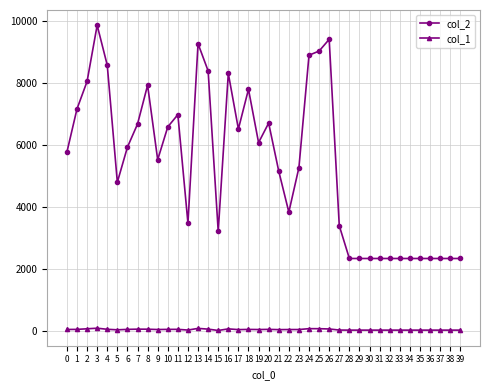

What value does the col_1 series have at 20?

66